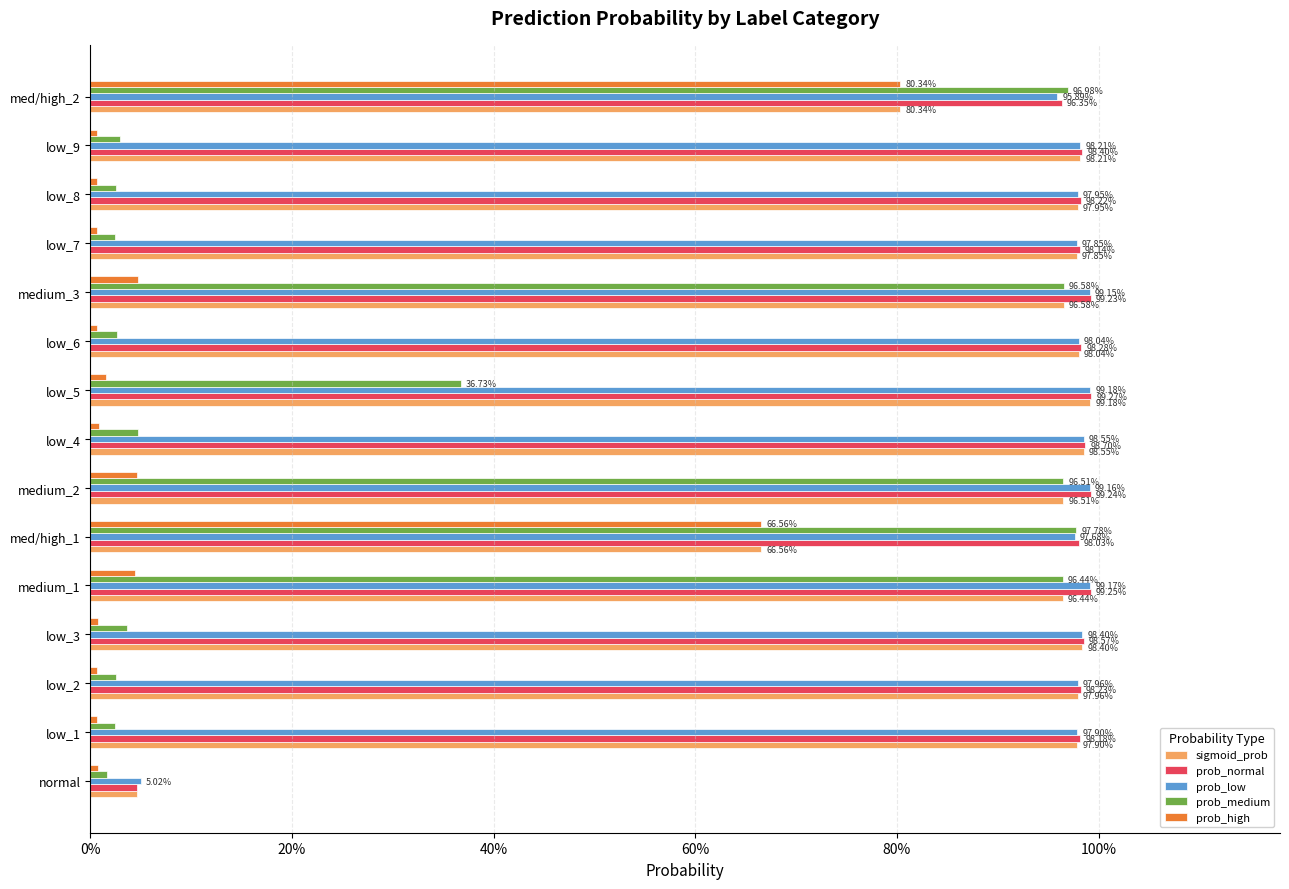

What are all the series names shown in the legend?

sigmoid_prob, prob_normal, prob_low, prob_medium, prob_high